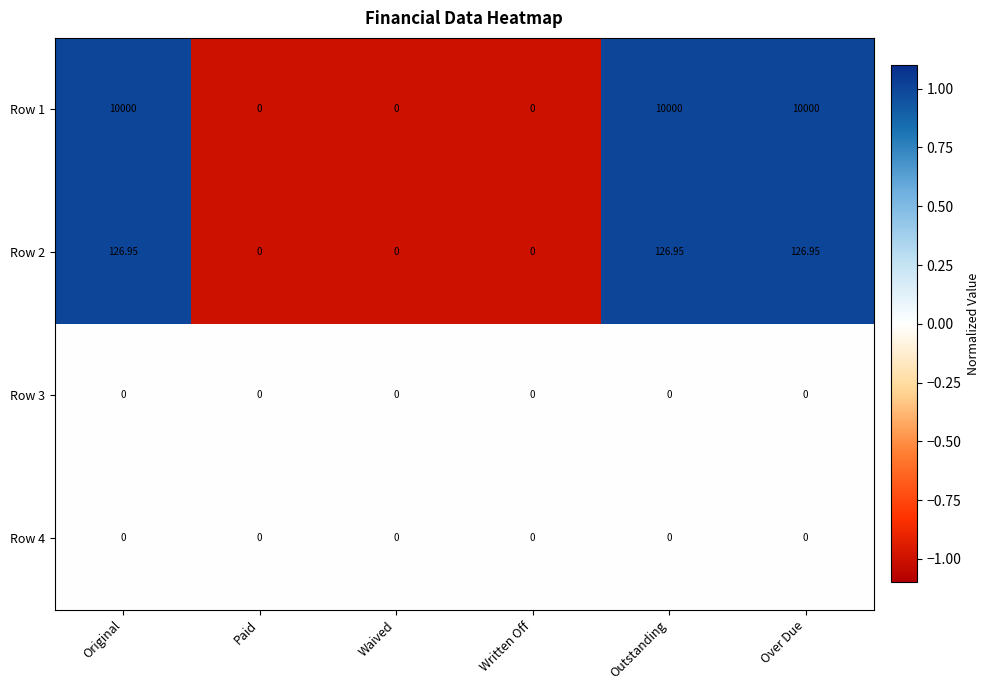

Between Written Off and Over Due, which series saw the biggest shift?

Row 1